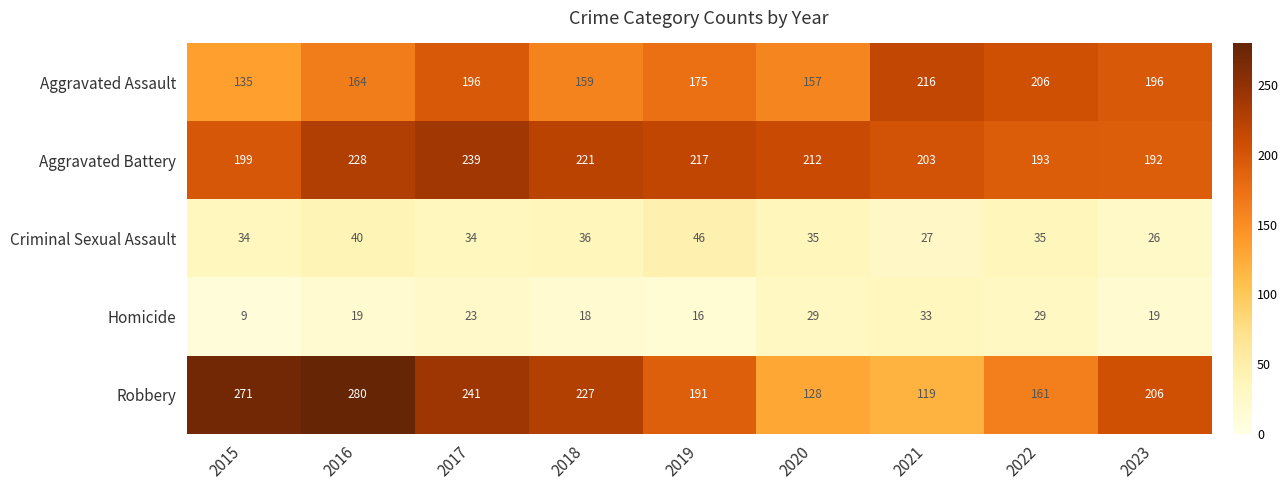

What is the sum of all Homicide values?

195